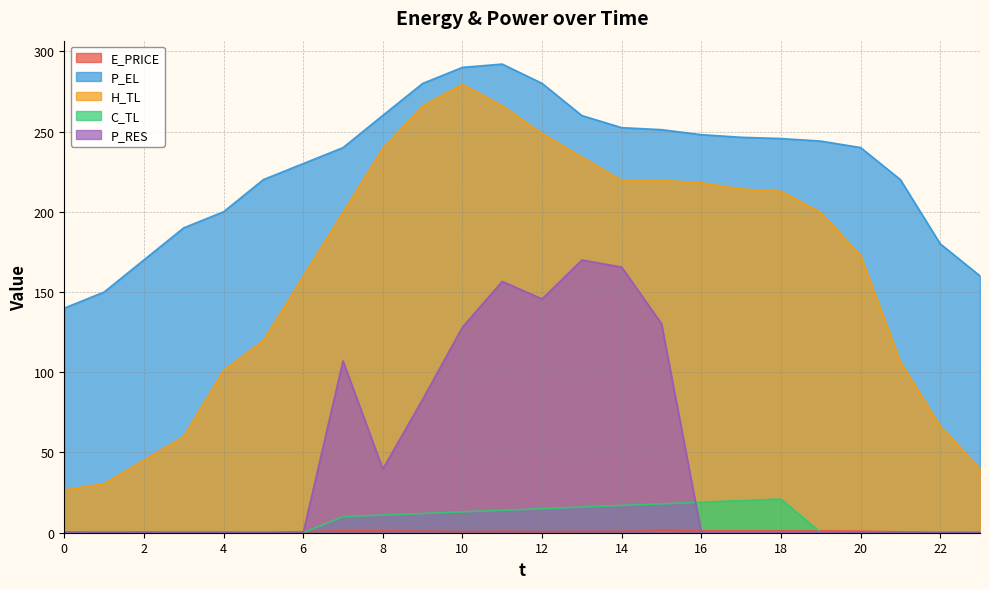

Which series has the widest spread of values?

H_TL